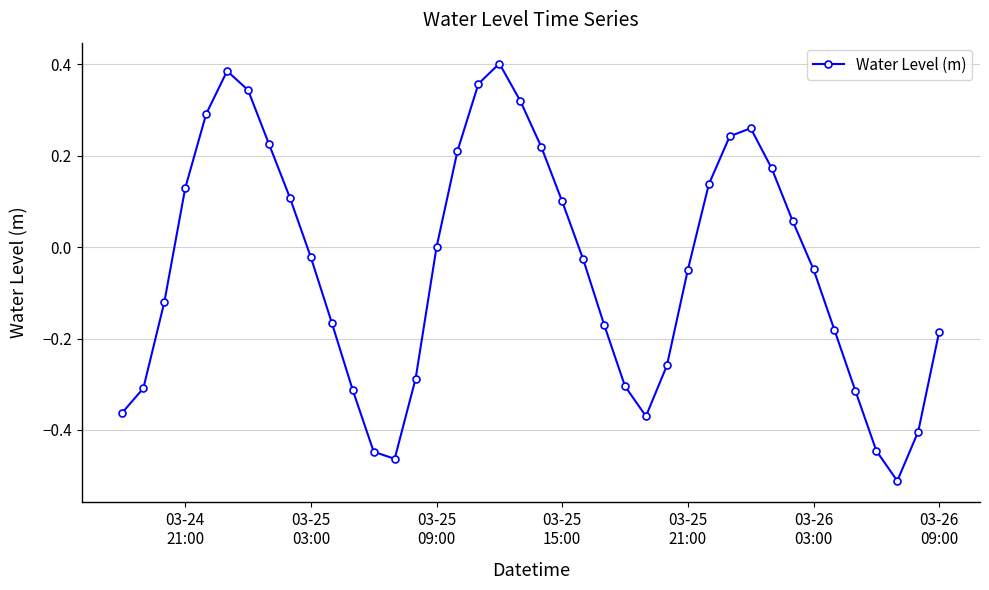

How many points are higher than both their immediate neighbors (excluding endpoints)?

3